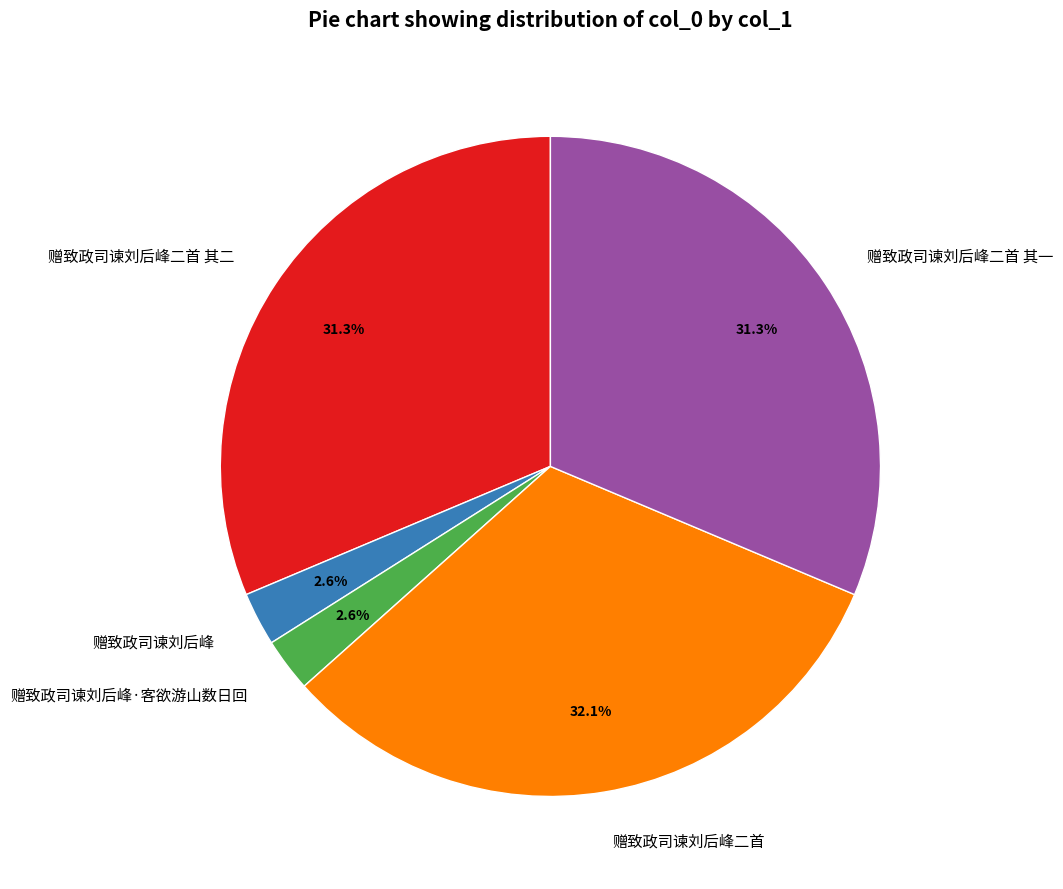

Is 赠致政司谏刘后峰二首 the majority of the pie?

No